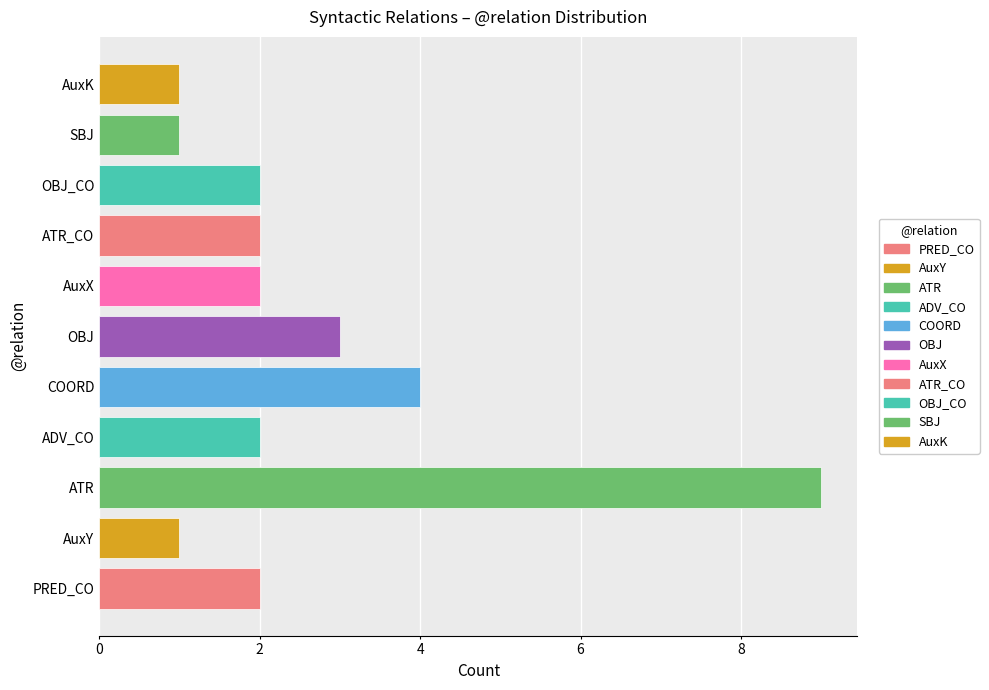

How many bars are there in total?

11